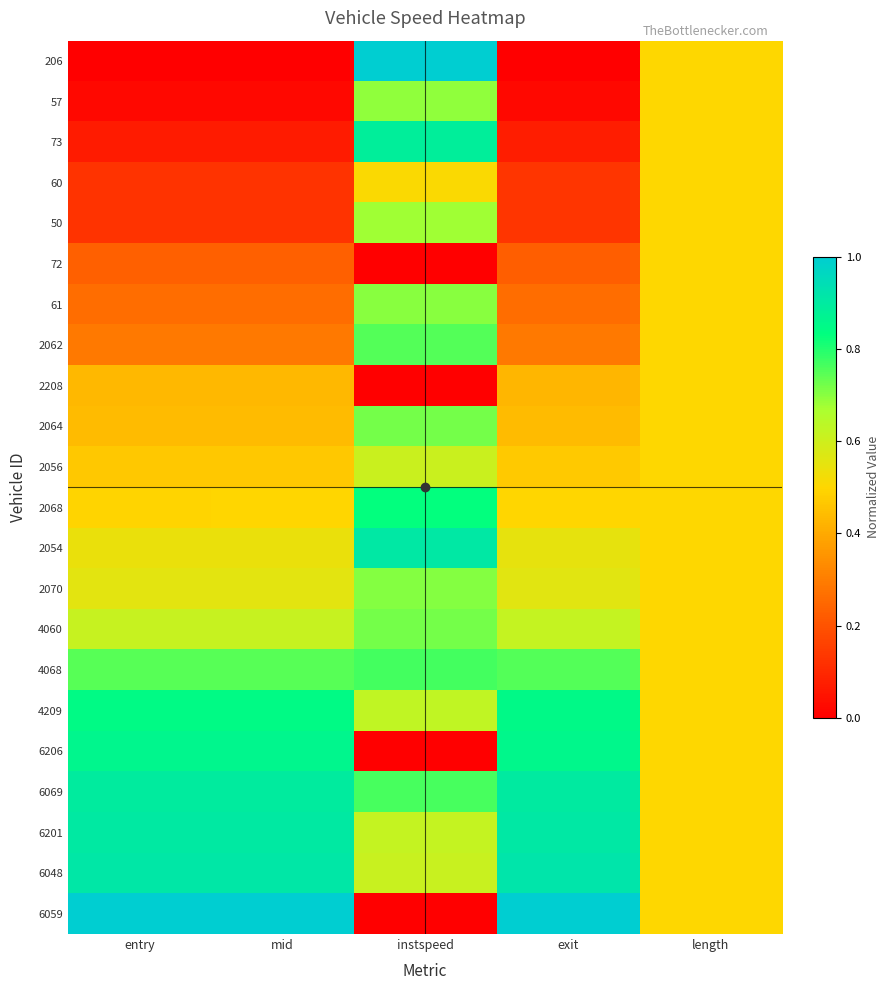

At which category is the sum across all series the highest?

instspeed